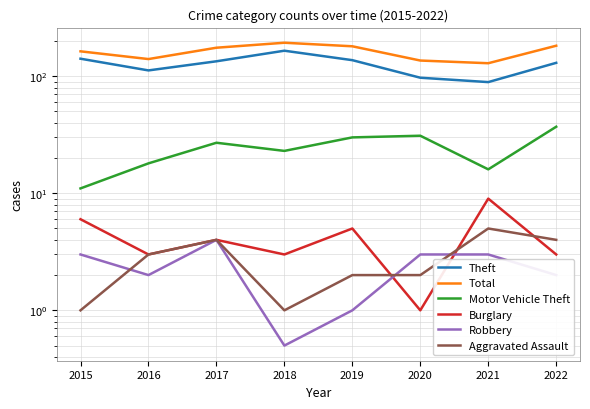

At which label does Theft reach its minimum?

2021